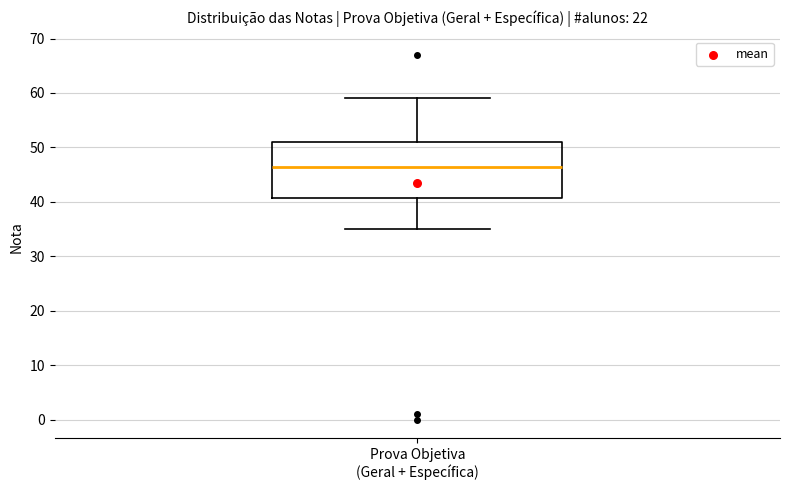

Transcribe this box plot: give where the median line is, the range the box spans, and where the two whiskers end, as read against the y-axis. The values are not printed on the chart, so give them approximately, as read against the axis.

median 47, box 41 to 51, whiskers 35 to 59